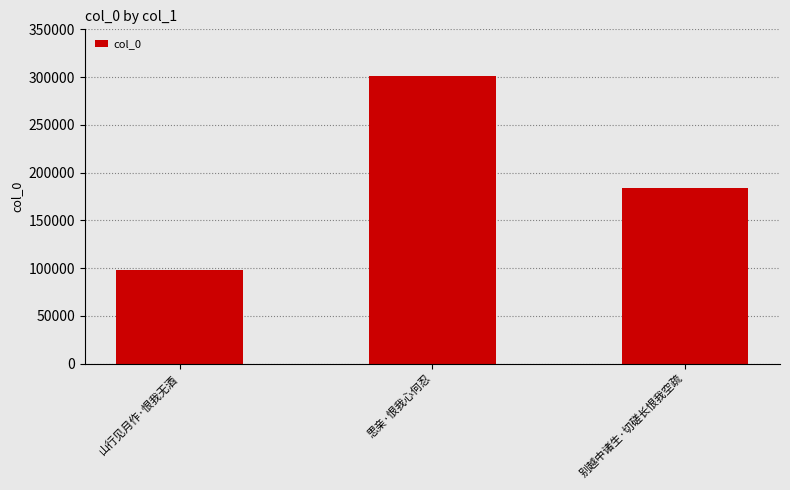

The chart shows a value of 144379 at 思亲·恨我心何忍. True or false?

False